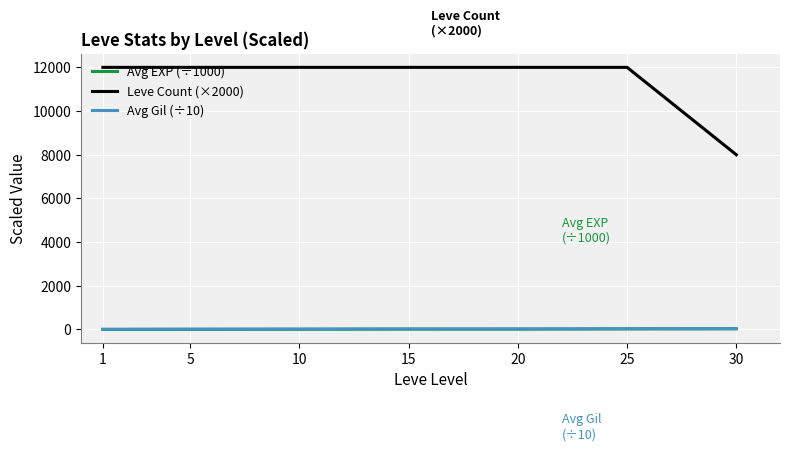

How many lines are shown in the chart?

3